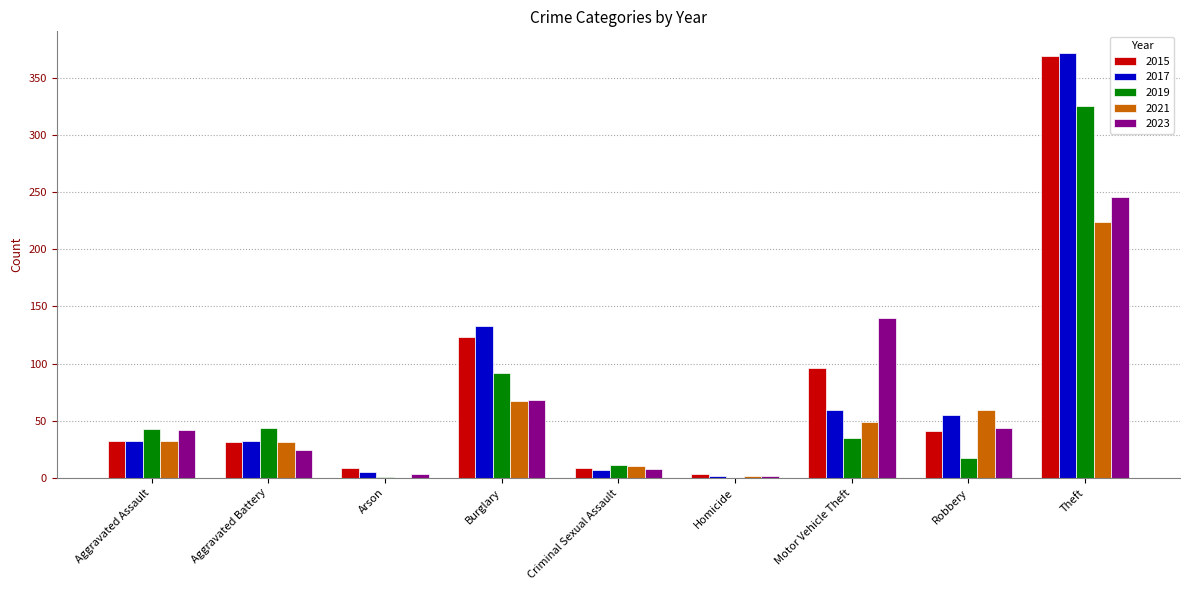

Where is 2017 nearest to the value 187?

Burglary